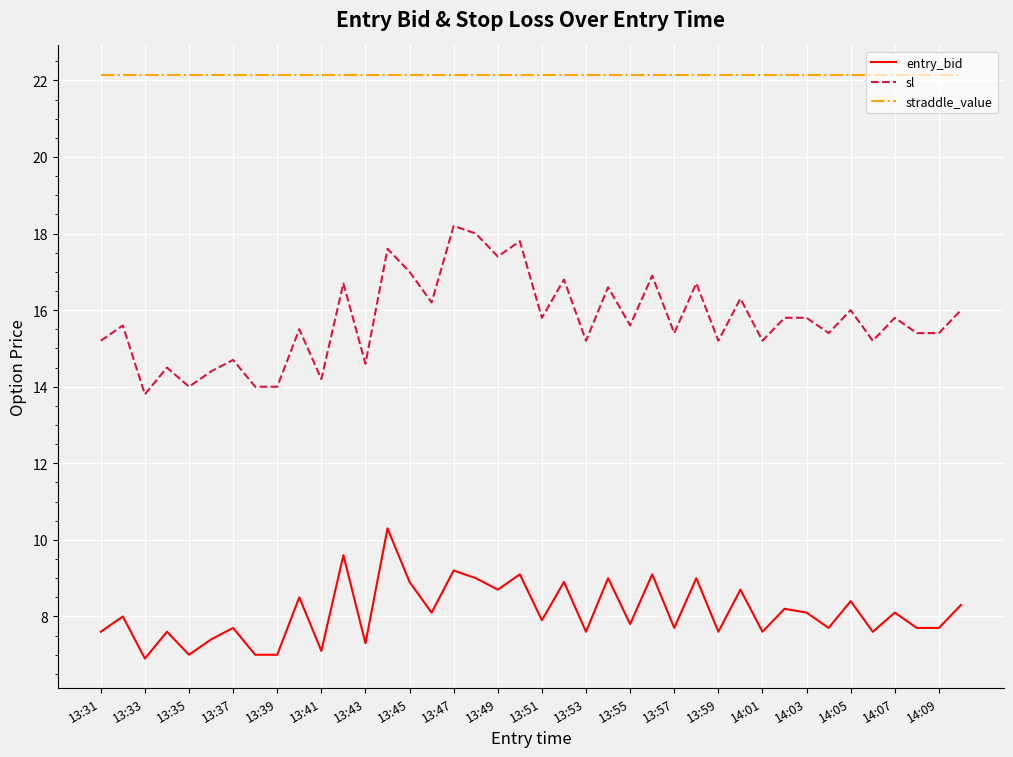

What is the smallest value displayed?

6.9